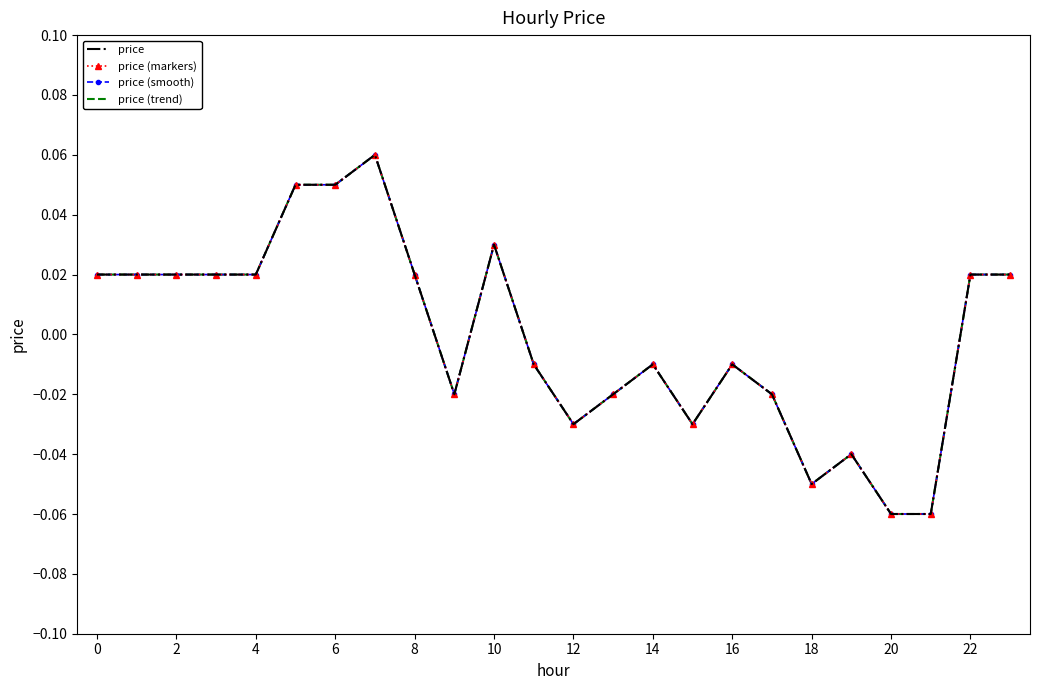

In price, how many points are lower than both neighbors (excluding endpoints)?

4